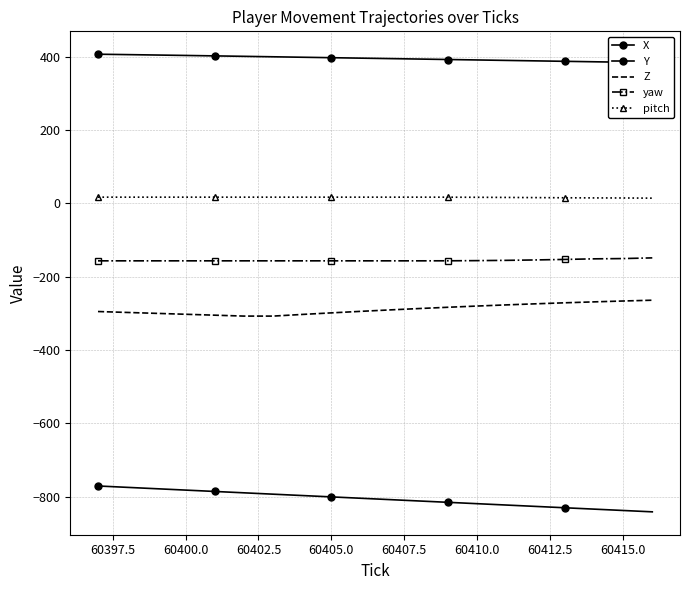

Which series changed the most between 60397.5 and 60405.0?

X